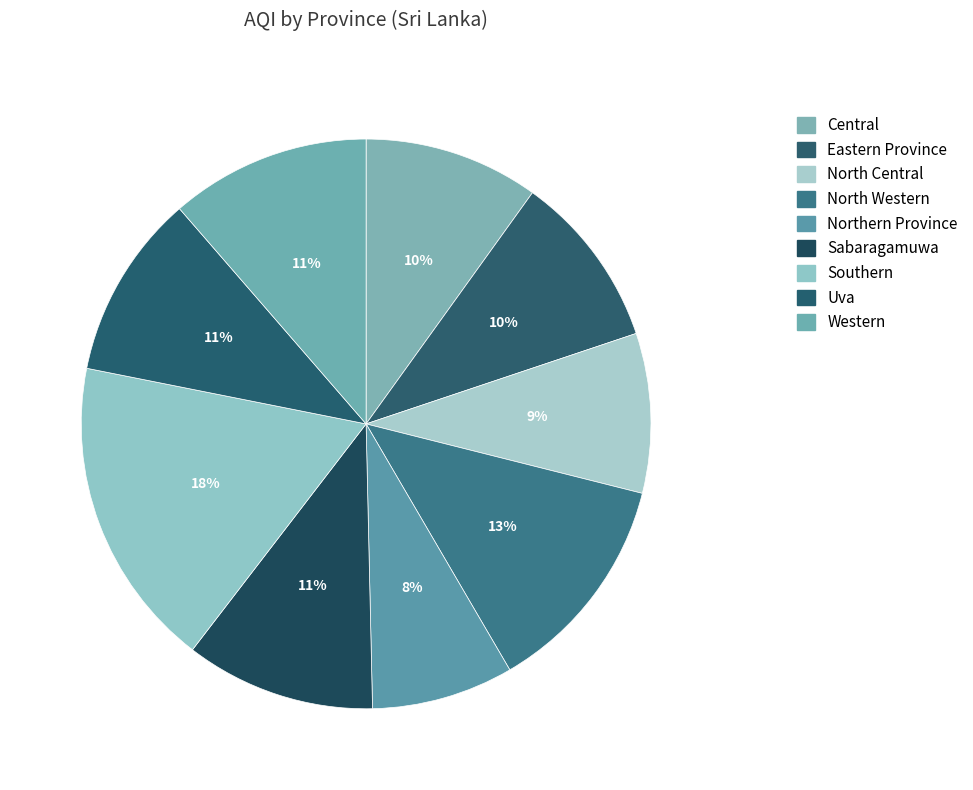

How many segments does this pie chart have?

9